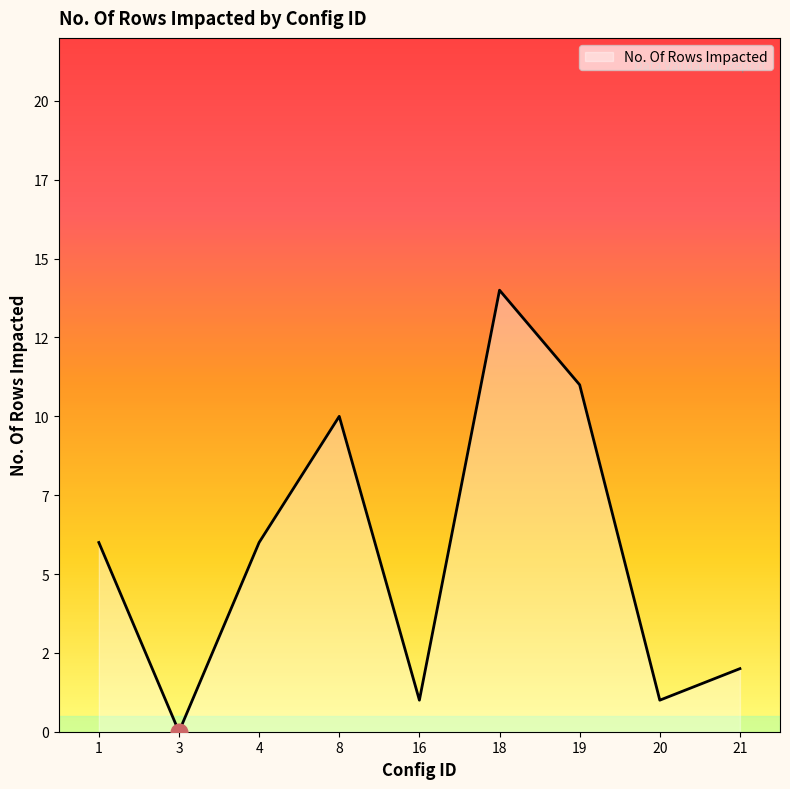

List the labels in order of value, largest first.

18, 19, 8, 1, 4, 21, 16, 20, 3